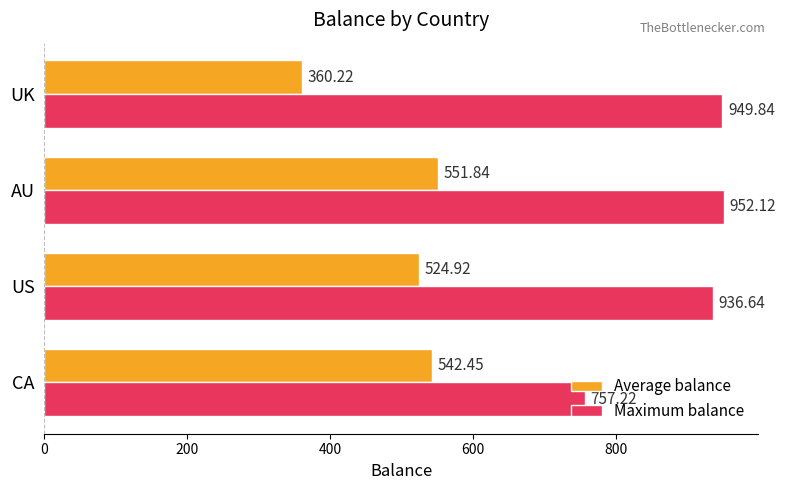

Rank the series by their maximum value, from highest to lowest.

Maximum balance, Average balance